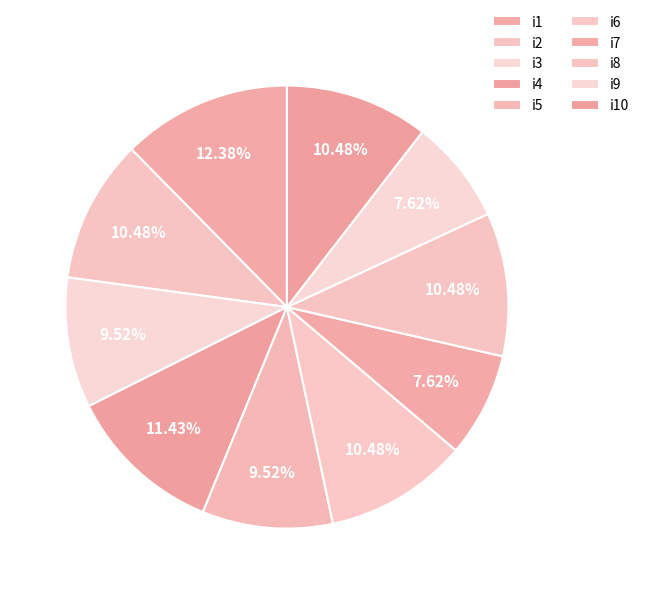

Is it true that i1 is 5% of the pie?

False